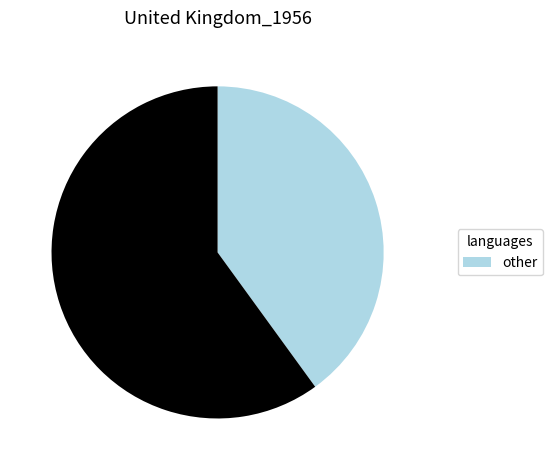

Is there a majority slice in this chart?

Yes